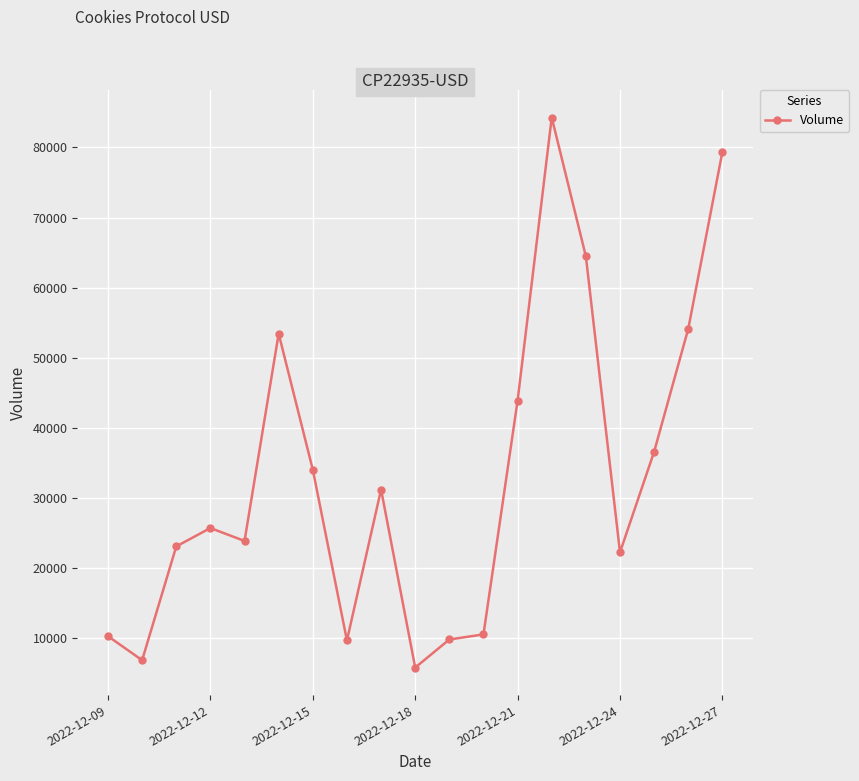

What is the difference between the maximum and minimum values?

78503